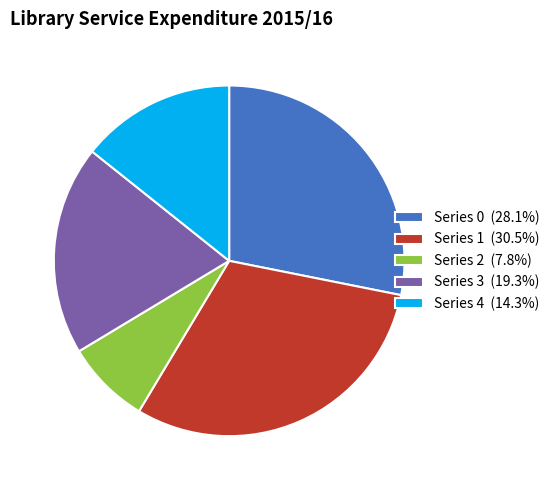

Is there a majority slice in this chart?

No